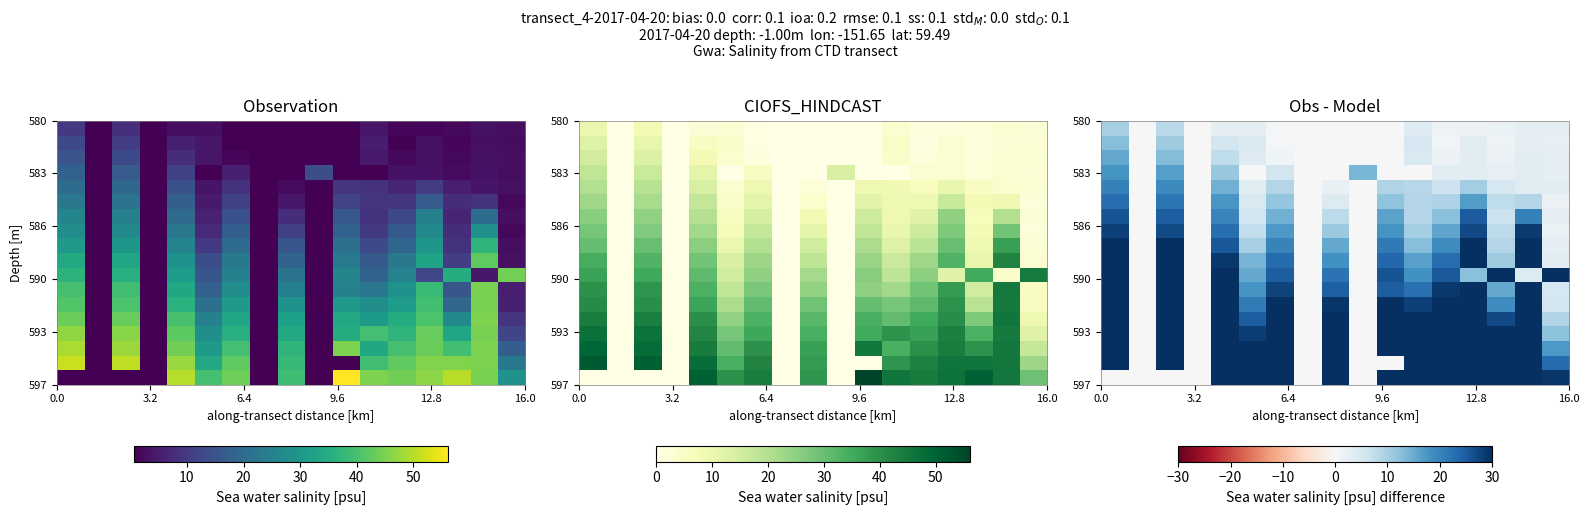

What is the spread (max minus min) of values at 15?

42.6